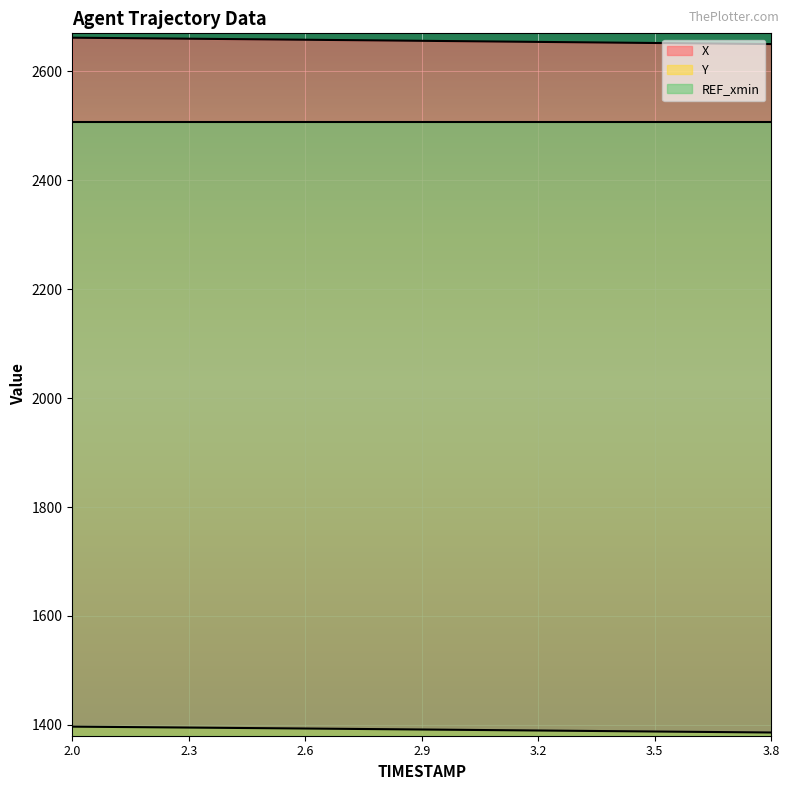

Which series has the largest total across all categories?

X